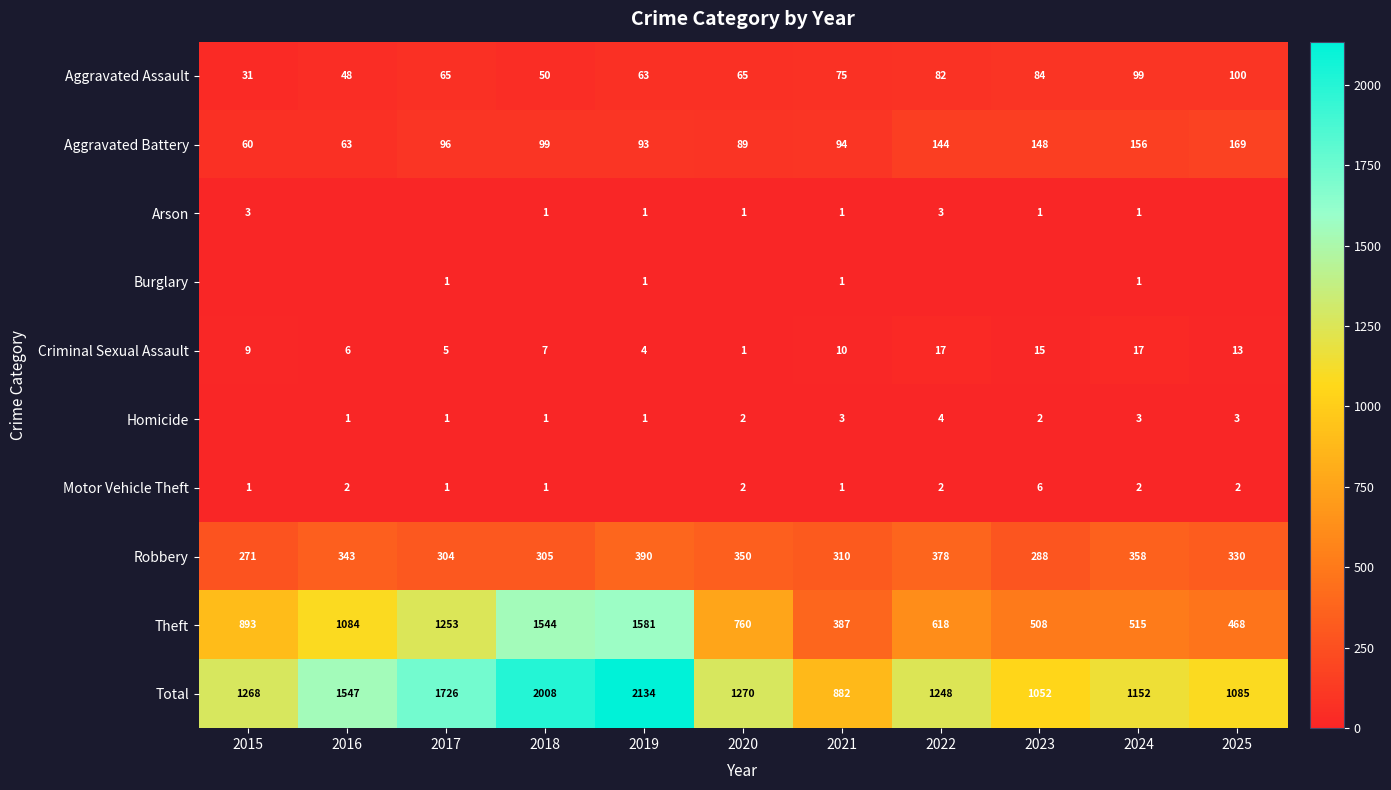

At which label is Aggravated Battery closest to 114?

2018